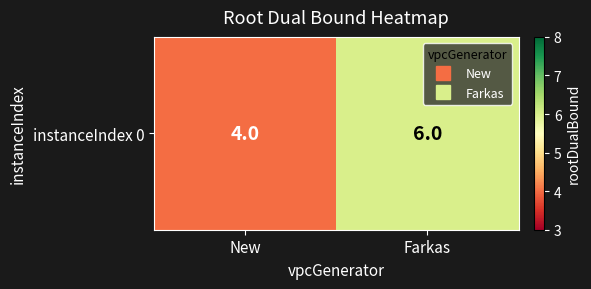

The chart shows a value of 4 at New. True or false?

True